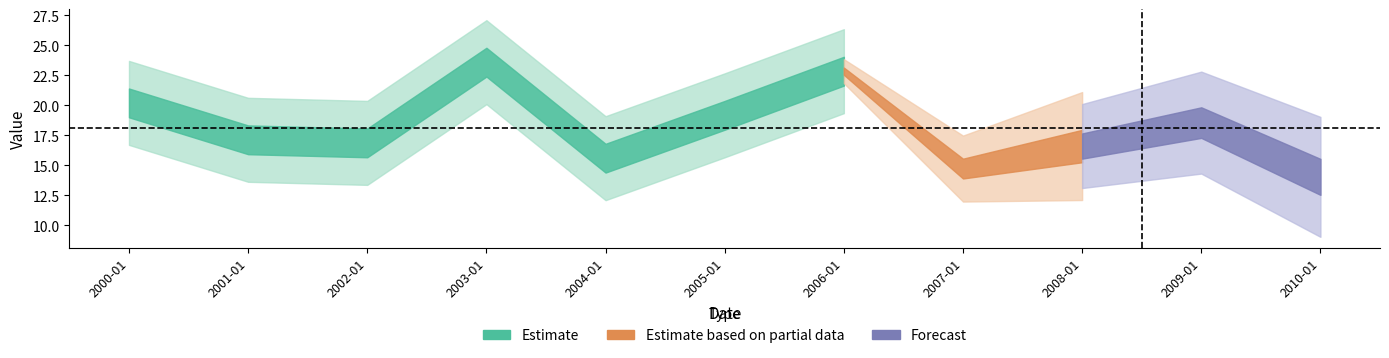

The value at 2003-01-15 is 23.6. True or false?

True